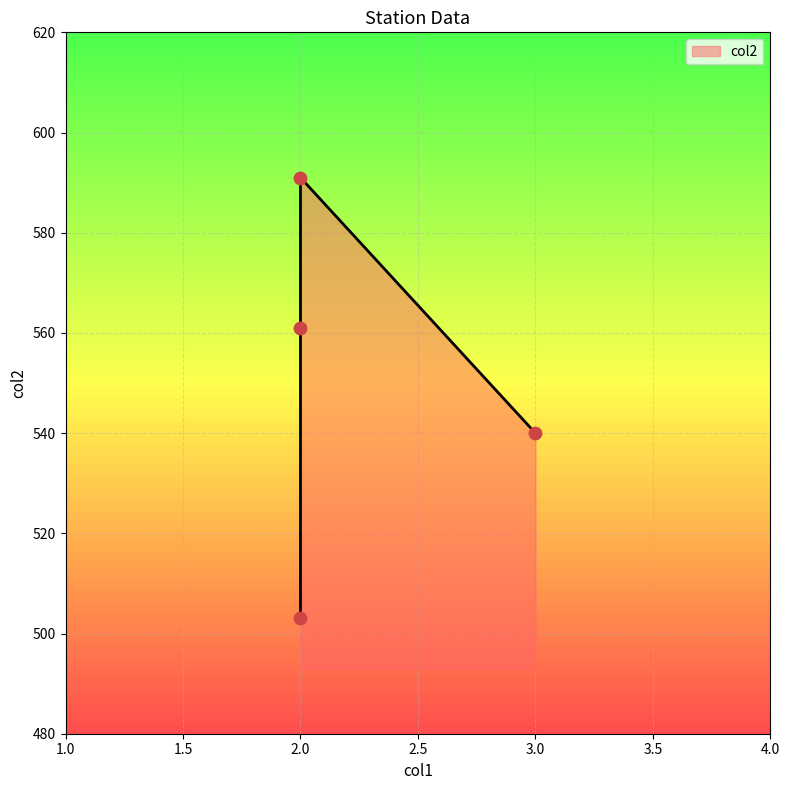

What is the change in value from Ostermünchen station to Weßling (Oberbay) station?

+88